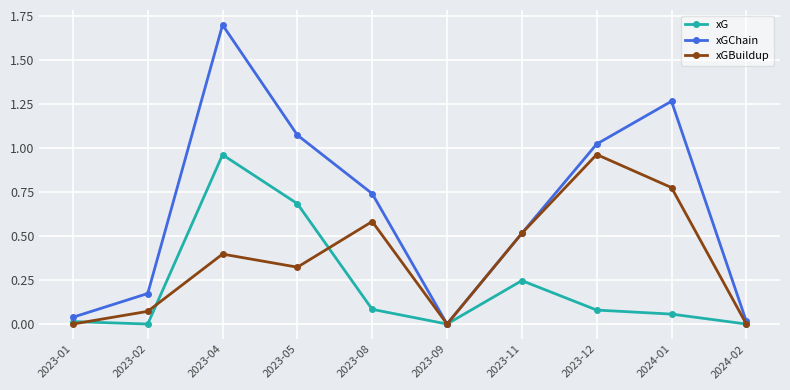

Where is the first local maximum for xGBuildup?

2023-04